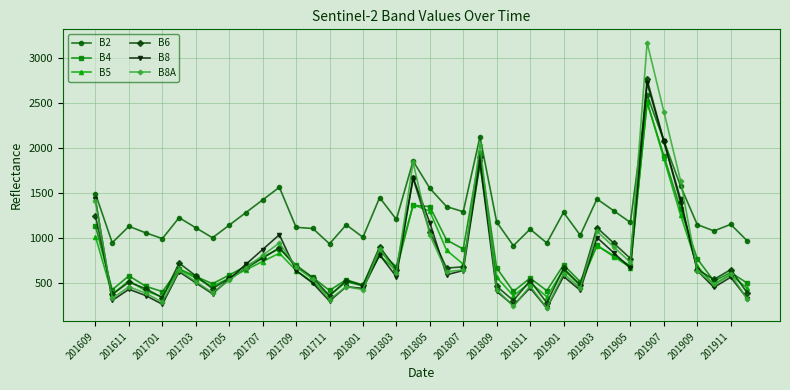

What is the highest value of the B4 series?

2505